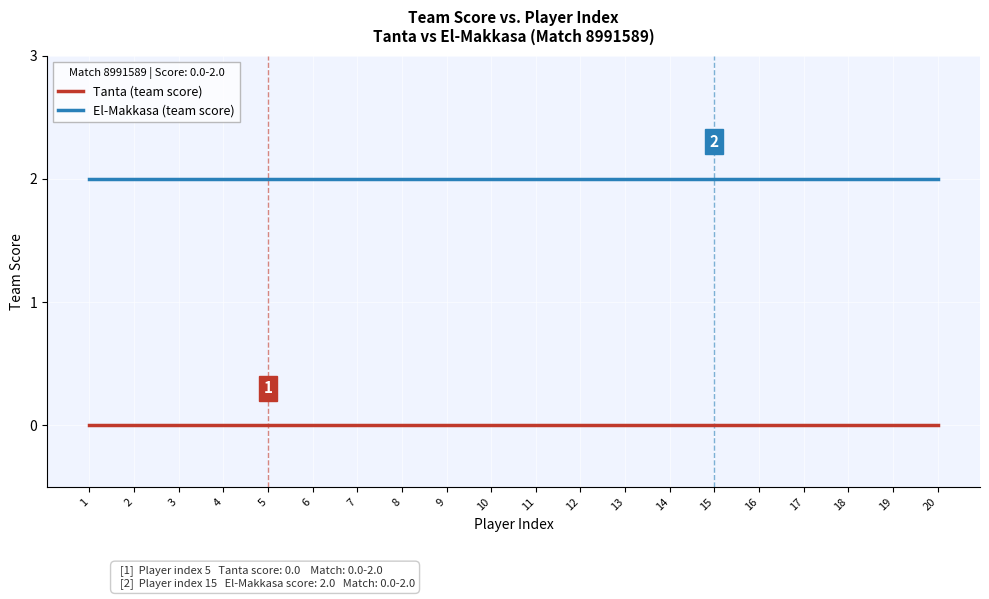

Is the value of Tanta (team score) at 13 greater than the value of El-Makkasa (team score) at 14?

No